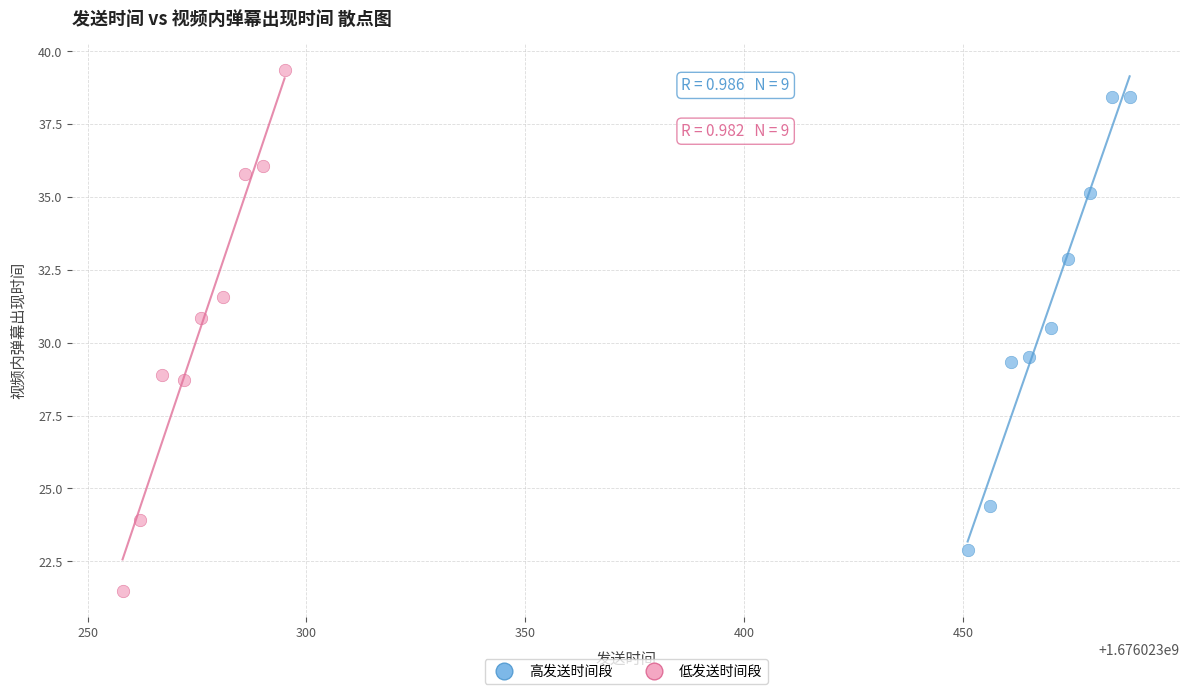

Which series contains the highest Y value?

低发送时间段